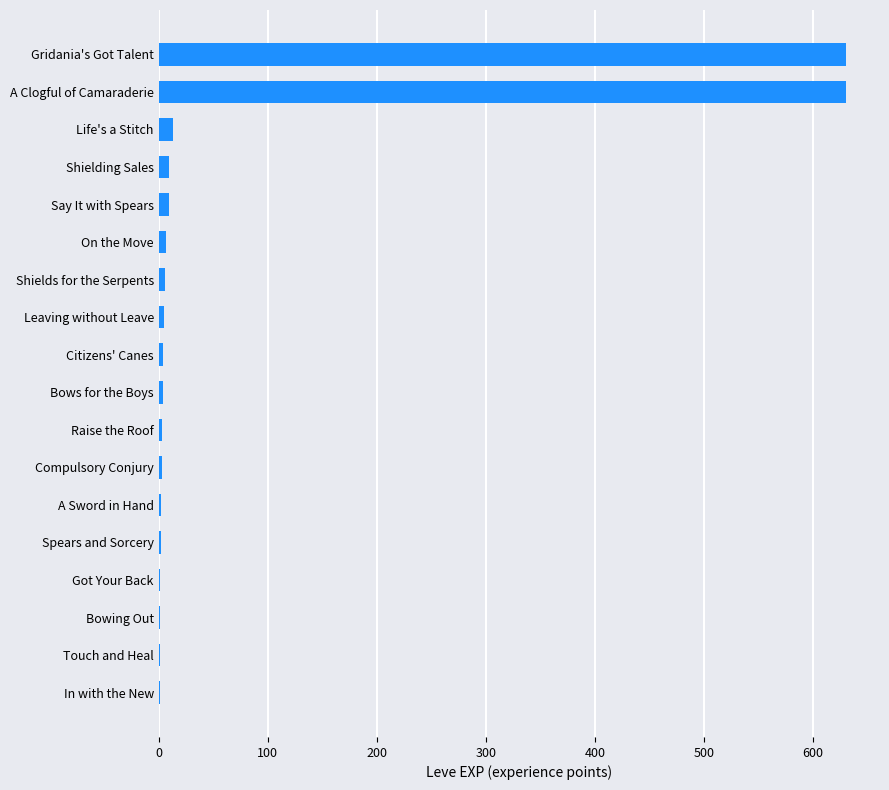

What is the greatest value displayed?

630